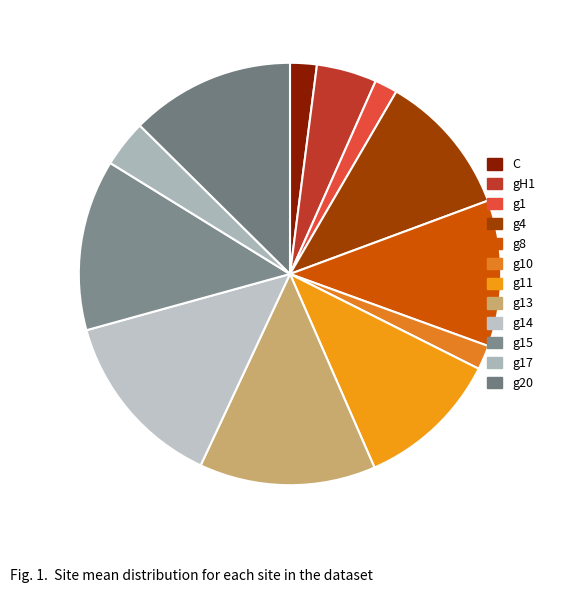

Which category has the biggest portion of the pie?

g14